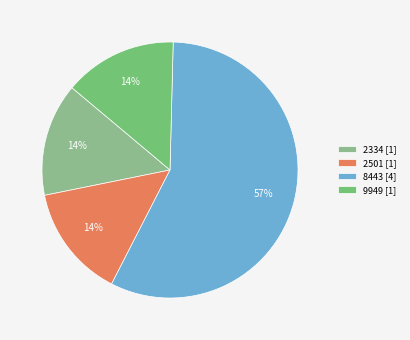

To the nearest percent, what portion does 2334 represent?

14%